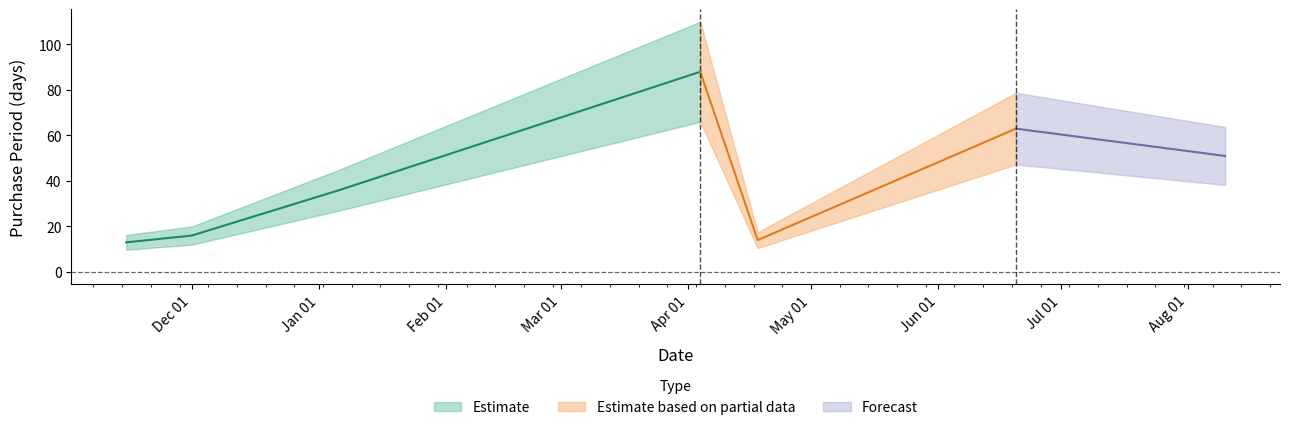

The chart shows a value of 41 at 2017-06-20. True or false?

False